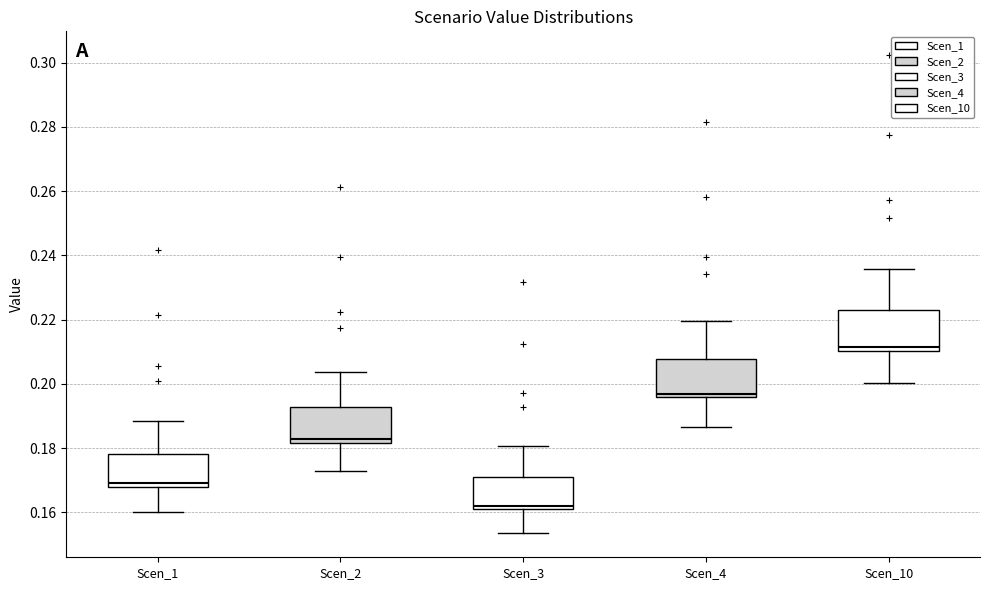

Reading left to right, transcribe this box plot: for each box, give where its median line is, the range the box spans, and where its two whiskers end, as read against the y-axis. The values are not printed on the chart, so give them approximately, as read against the axis.

Scen_1: median 0.170, box 0.168 to 0.178, whiskers 0.160 to 0.188
Scen_2: median 0.182 (just above the box's lower edge), box 0.182 to 0.192, whiskers 0.174 to 0.204
Scen_3: median 0.162 (just above the box's lower edge), box 0.162 to 0.170, whiskers 0.154 to 0.180
Scen_4: median 0.196 (just above the box's lower edge), box 0.196 to 0.208, whiskers 0.186 to 0.220
Scen_10: median 0.212, box 0.210 to 0.224, whiskers 0.200 to 0.236